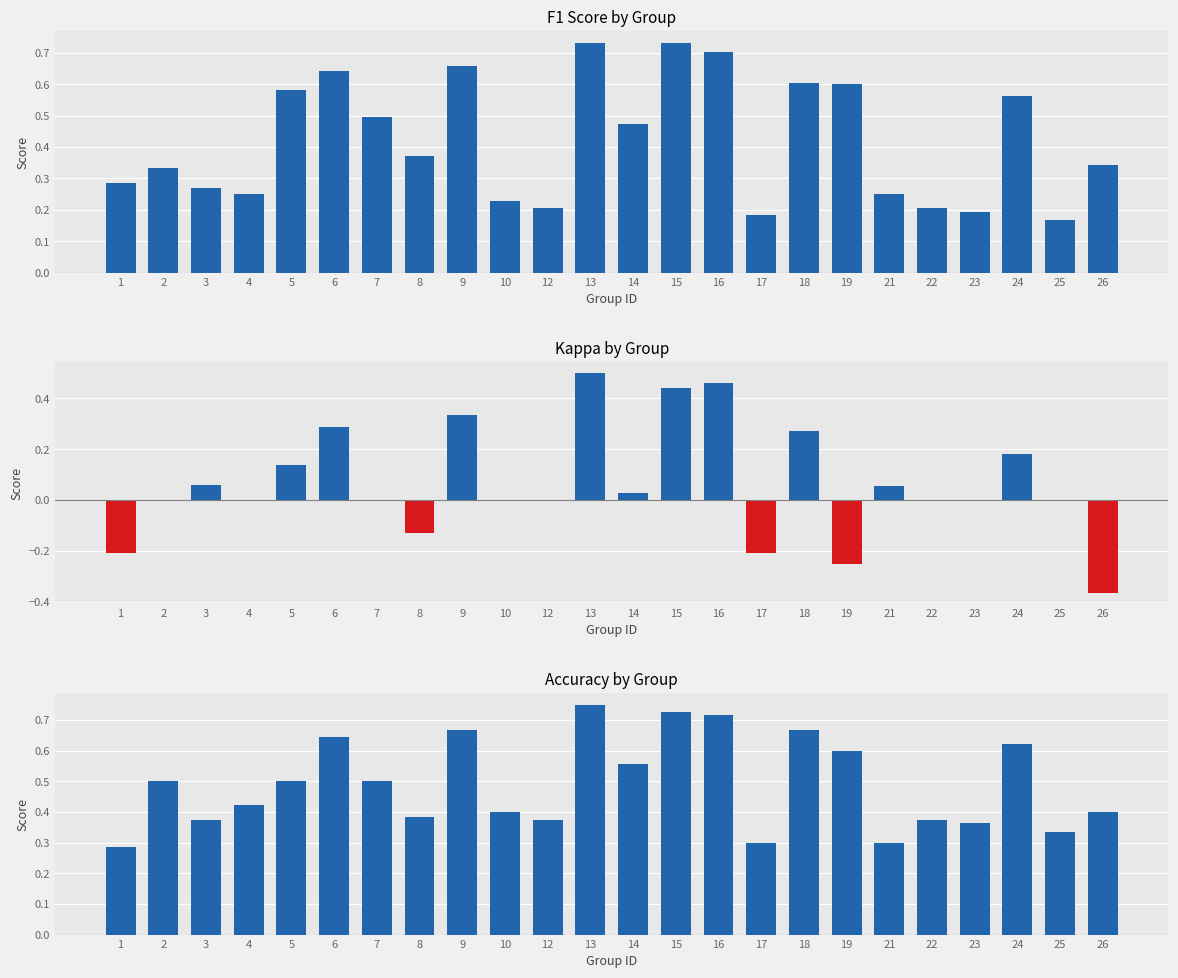

Which category has the lowest value in the kappa series?

26